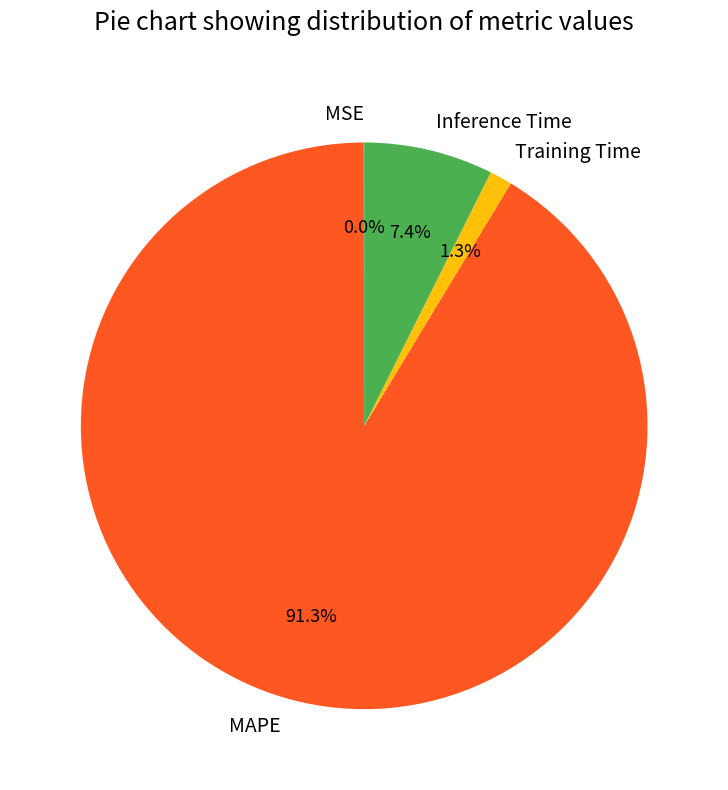

Do Inference Time and MAPE together represent more than half of the pie?

Yes